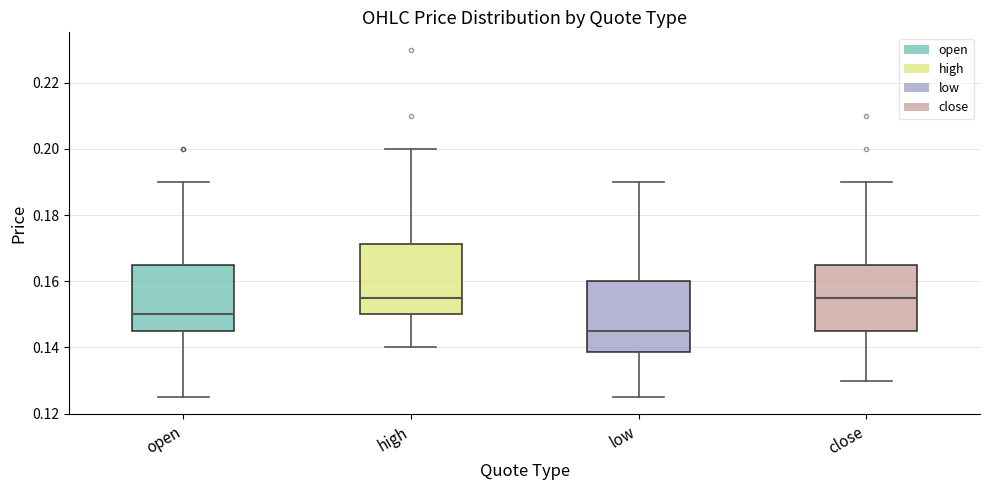

Where is the lower edge of the box for high on the y-axis? The values are not printed on the chart, so give them approximately, as read against the axis.

0.150